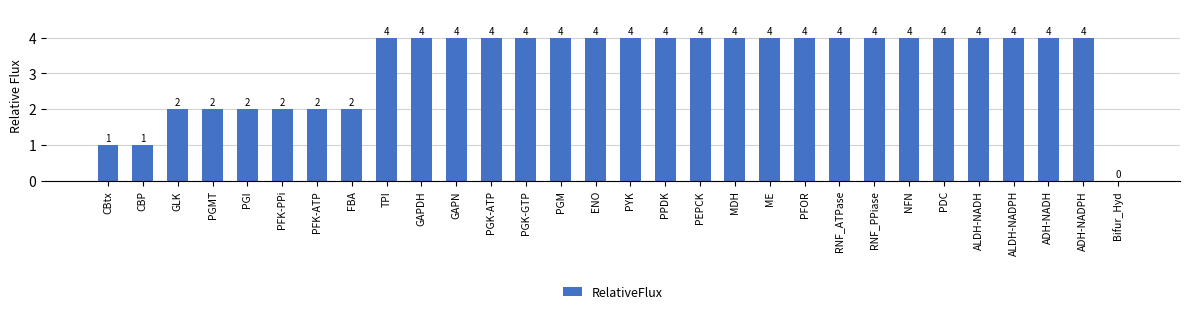

The chart shows a value of 3 at ENO. True or false?

False